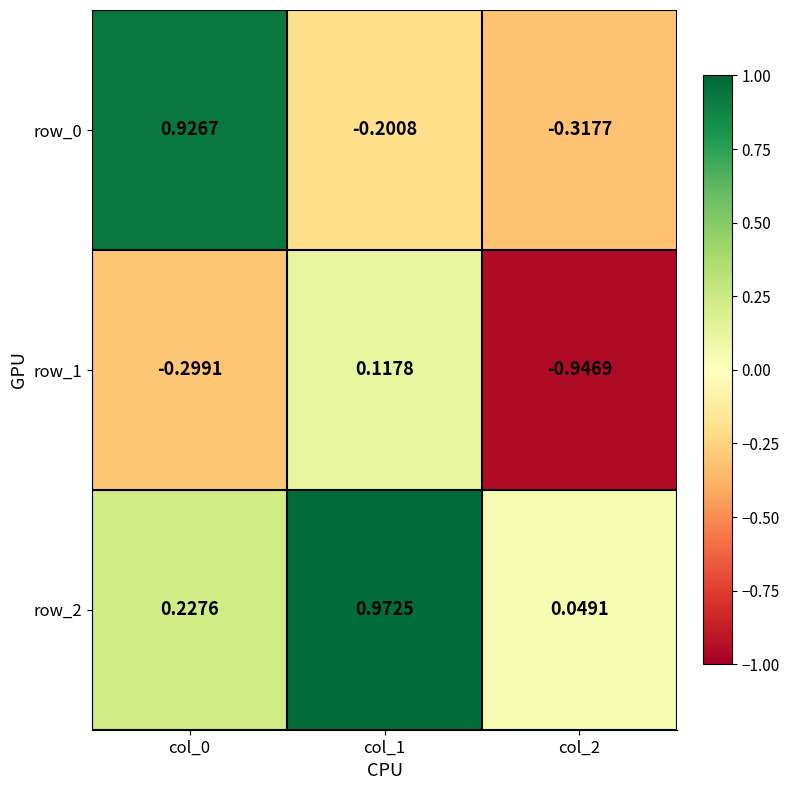

Which category has the lowest value in the row_0 series?

col_2